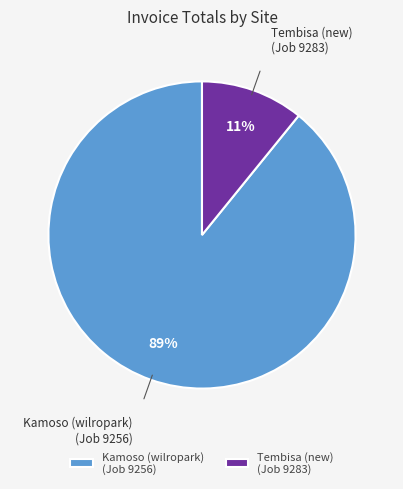

To the nearest percent, what is the combined percentage of Kamoso (wilropark) (Job 9256) and Tembisa (new) (Job 9283)?

100%